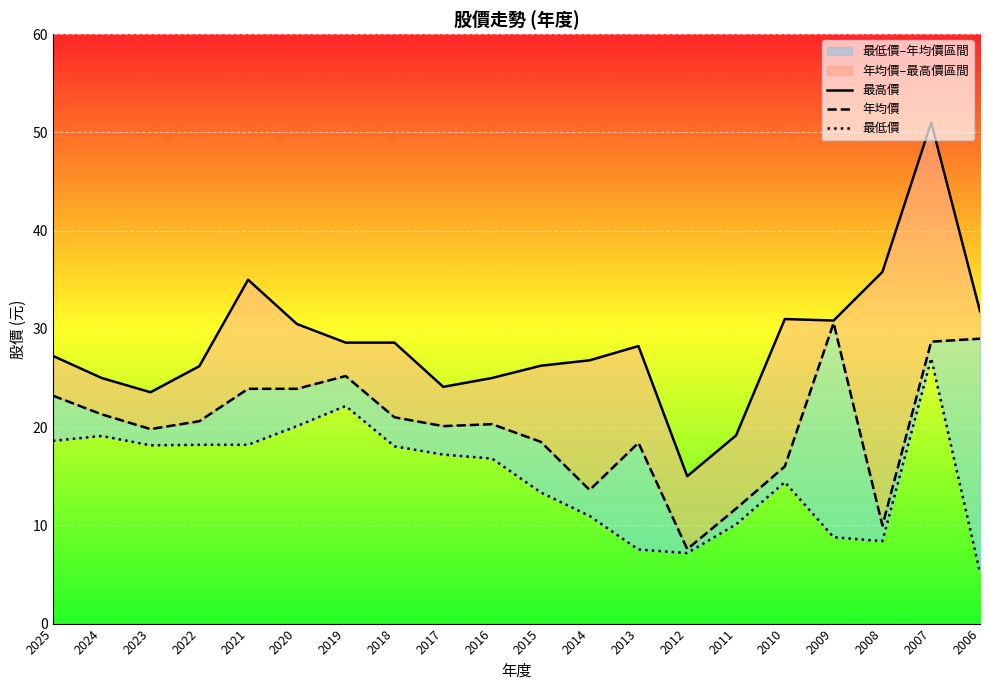

At which category does 最高價 reach its first local peak?

2021